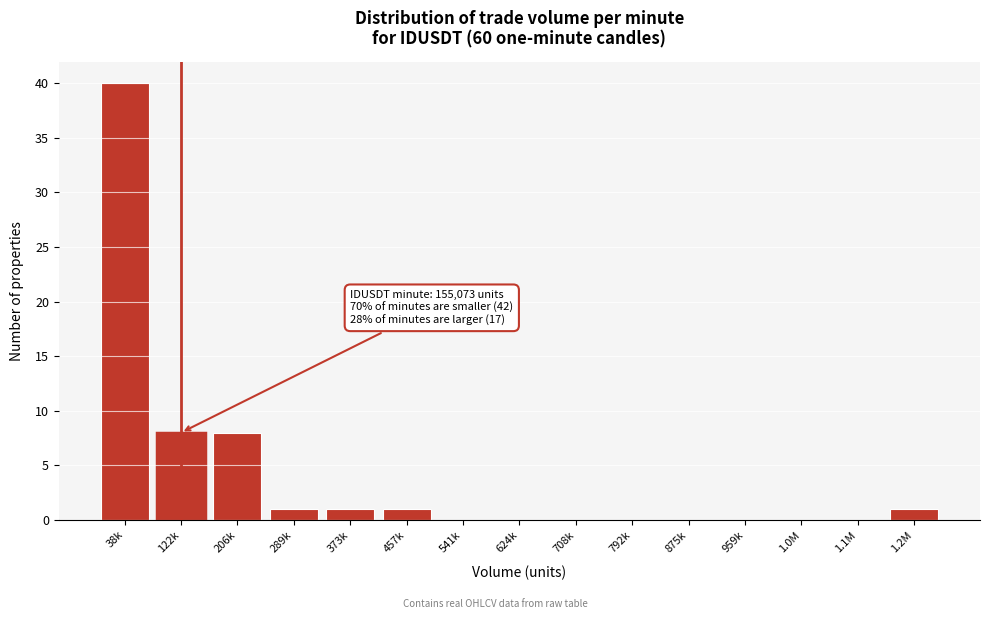

Reading left to right, transcribe all the data shown in this chart.

38k=40	122k=8	206k=8	289k=1	373k=1	457k=1	541k=0	624k=0	708k=0	792k=0	875k=0	959k=0	1.0M=0	1.1M=0	1.2M=1